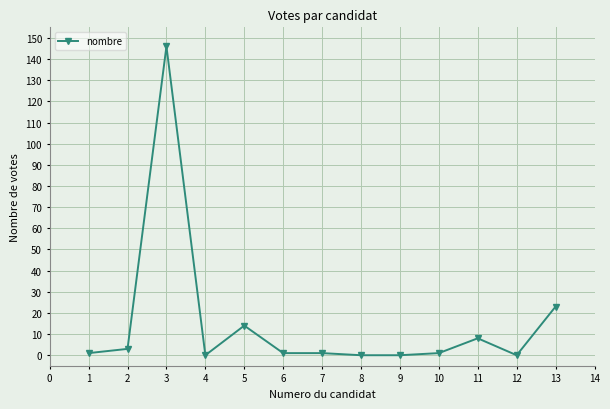

What is the maximum value shown in the chart?

146